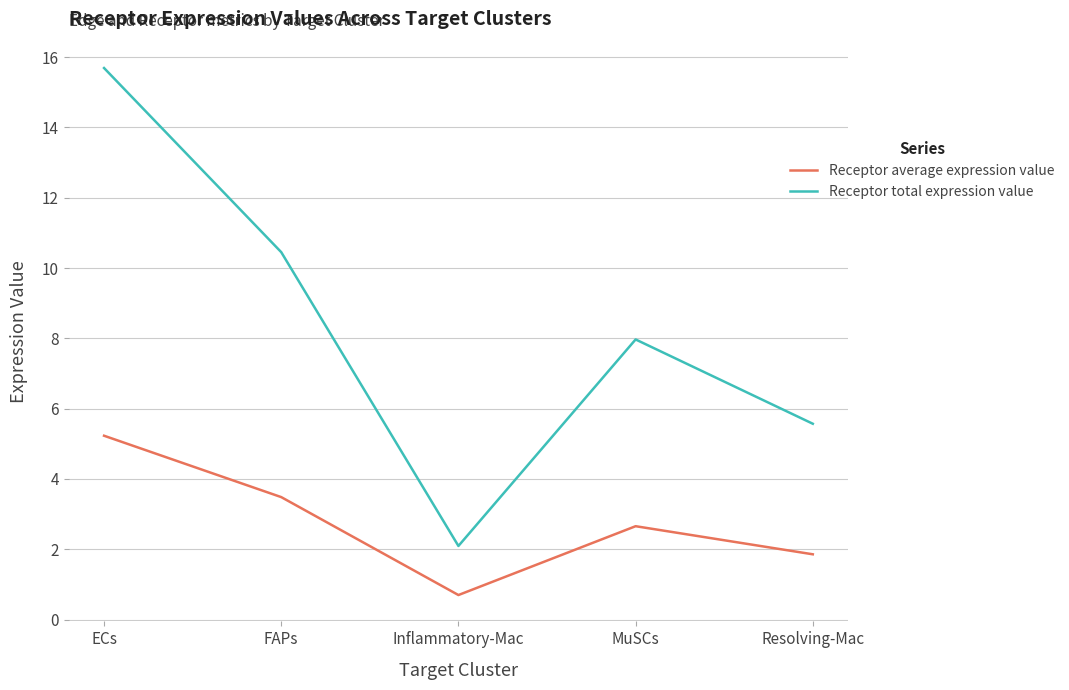

How many interior local valleys does the Receptor total expression value series have?

1